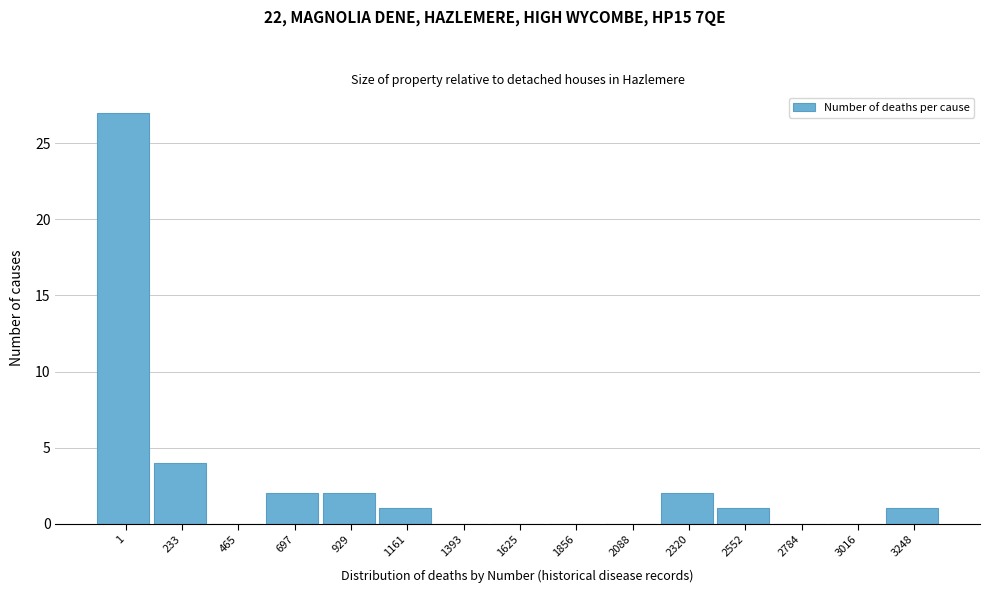

Reading left to right, list all the values displayed in this chart.

1=27	233=4	465=0	697=2	929=2	1161=1	1393=0	1625=0	1856=0	2088=0	2320=2	2552=1	2784=0	3016=0	3248=1